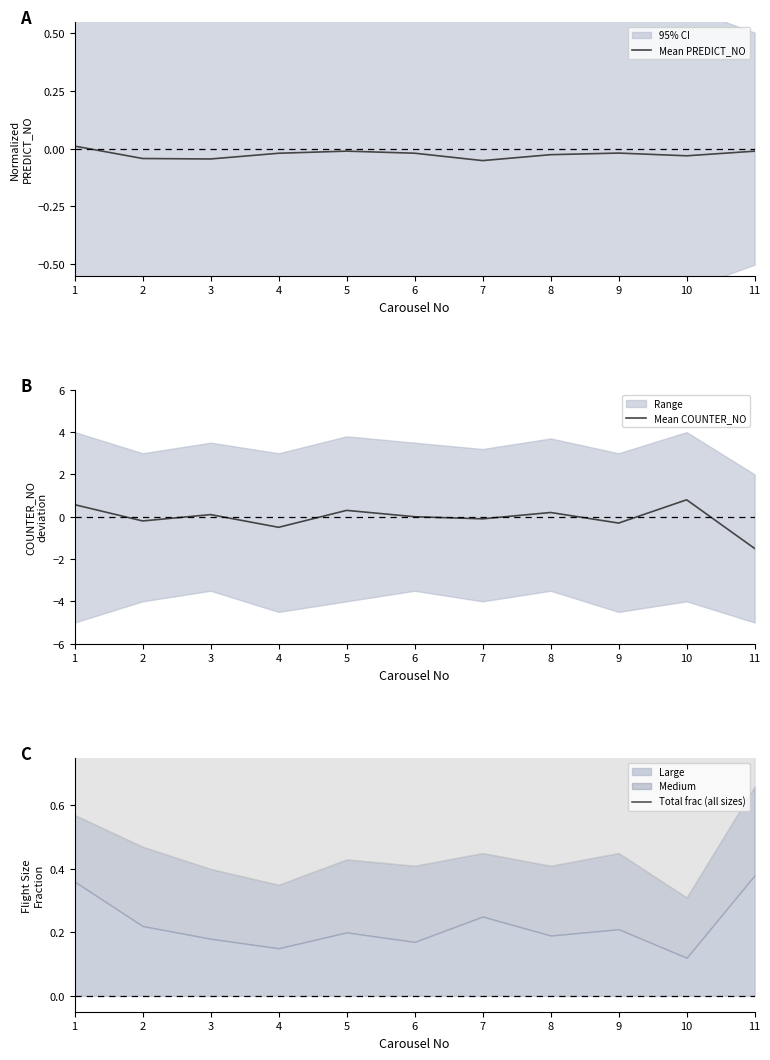

True or false: Mean COUNTER_NO and Total frac (all sizes) intersect in this chart.

False